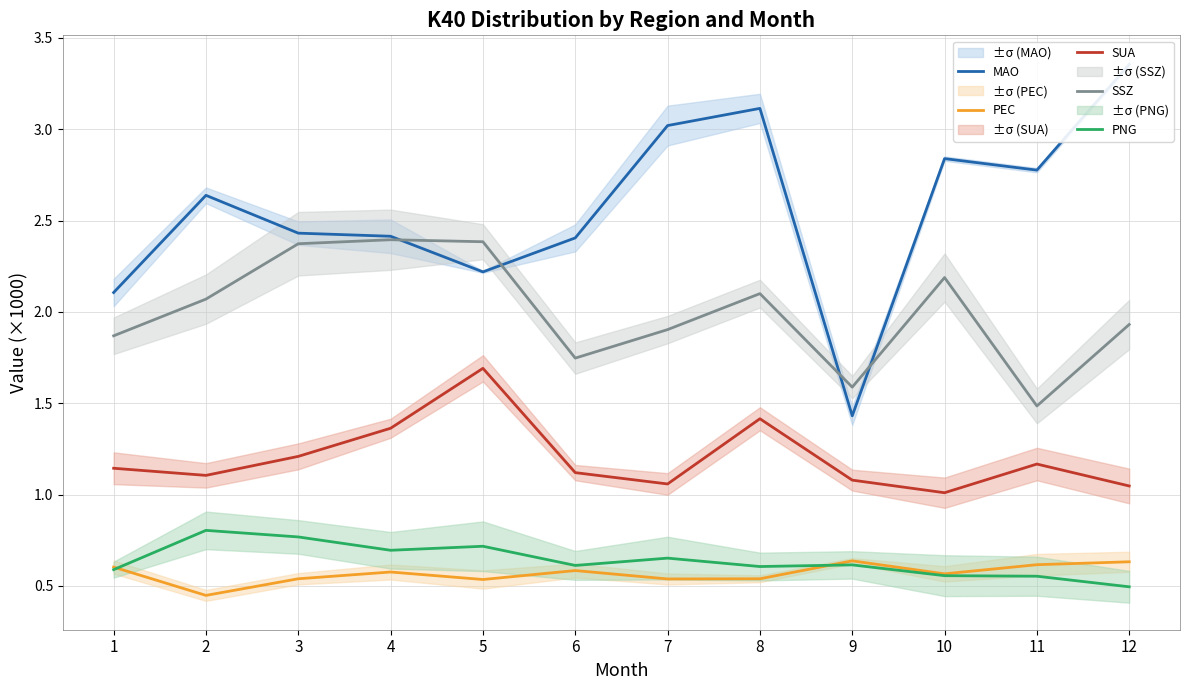

Where is the first local maximum for MAO?

2